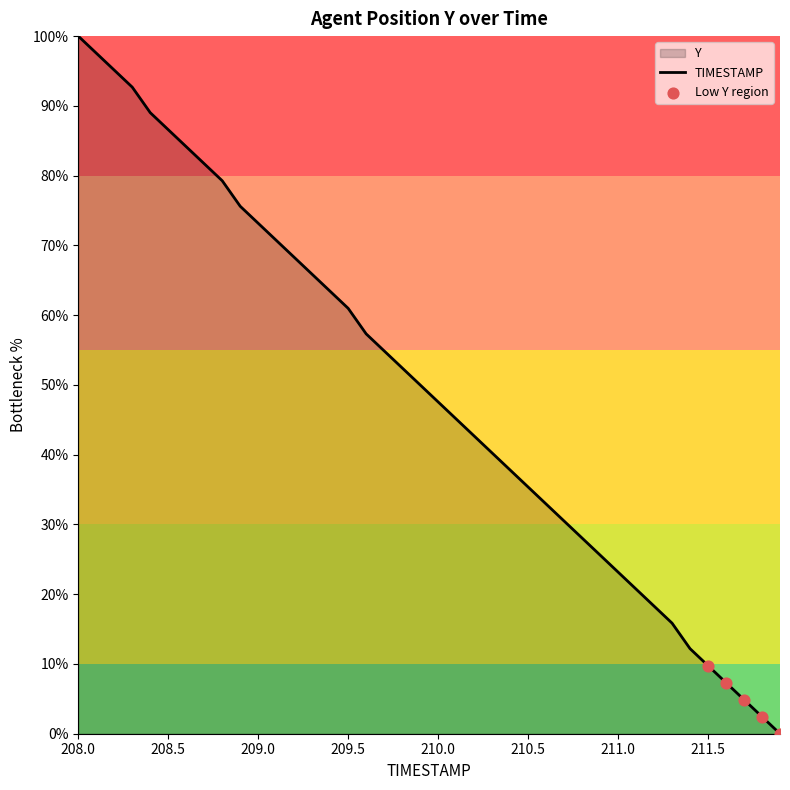

What is the change in value from 209.7 to 210.1?

-9.8